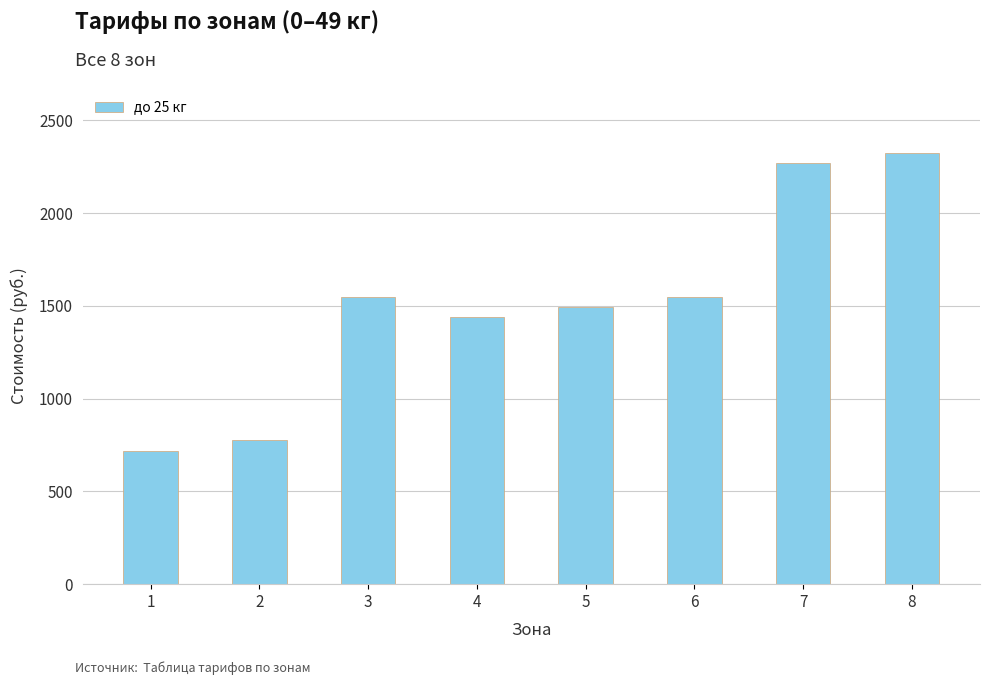

The chart shows a value of 657 at 5. True or false?

False